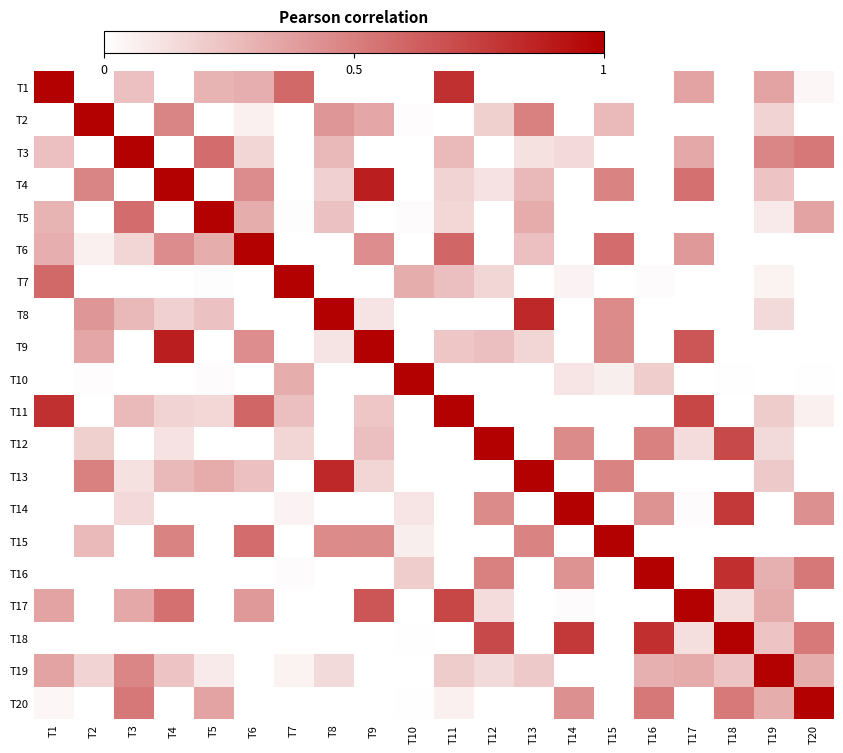

Reading left to right, extract all data points from this chart.

T1: T1=1.0	T2=0.0	T3=0.2	T4=0.0	T5=0.3	T6=0.3	T7=0.6	T8=0.0	T9=0.0	T10=0.0	T11=0.8	T12=0.0	T13=0.0	T14=0.0	T15=0.0	T16=0.0	T17=0.4	T18=0.0	T19=0.4	T20=0.0
T2: T1=0.0	T2=1.0	T3=0.0	T4=0.5	T5=0.0	T6=0.1	T7=0.0	T8=0.4	T9=0.4	T10=0.0	T11=0.0	T12=0.2	T13=0.5	T14=0.0	T15=0.3	T16=0.0	T17=0.0	T18=0.0	T19=0.2	T20=0.0
T3: T1=0.2	T2=0.0	T3=1.0	T4=0.0	T5=0.6	T6=0.2	T7=0.0	T8=0.3	T9=0.0	T10=0.0	T11=0.3	T12=0.0	T13=0.1	T14=0.1	T15=0.0	T16=0.0	T17=0.3	T18=0.0	T19=0.5	T20=0.5
T4: T1=0.0	T2=0.5	T3=0.0	T4=1.0	T5=0.0	T6=0.5	T7=0.0	T8=0.2	T9=0.9	T10=0.0	T11=0.2	T12=0.1	T13=0.3	T14=0.0	T15=0.5	T16=0.0	T17=0.6	T18=0.0	T19=0.2	T20=0.0
T5: T1=0.3	T2=0.0	T3=0.6	T4=0.0	T5=1.0	T6=0.3	T7=0.0	T8=0.2	T9=0.0	T10=0.0	T11=0.2	T12=0.0	T13=0.3	T14=0.0	T15=0.0	T16=0.0	T17=0.0	T18=0.0	T19=0.1	T20=0.4
T6: T1=0.3	T2=0.1	T3=0.2	T4=0.5	T5=0.3	T6=1.0	T7=0.0	T8=0.0	T9=0.4	T10=0.0	T11=0.6	T12=0.0	T13=0.2	T14=0.0	T15=0.6	T16=0.0	T17=0.4	T18=0.0	T19=0.0	T20=0.0
T7: T1=0.6	T2=0.0	T3=0.0	T4=0.0	T5=0.0	T6=0.0	T7=1.0	T8=0.0	T9=0.0	T10=0.3	T11=0.3	T12=0.2	T13=0.0	T14=0.0	T15=0.0	T16=0.0	T17=0.0	T18=0.0	T19=0.1	T20=0.0
T8: T1=0.0	T2=0.4	T3=0.3	T4=0.2	T5=0.2	T6=0.0	T7=0.0	T8=1.0	T9=0.1	T10=0.0	T11=0.0	T12=0.0	T13=0.8	T14=0.0	T15=0.5	T16=0.0	T17=0.0	T18=0.0	T19=0.1	T20=0.0
T9: T1=0.0	T2=0.4	T3=0.0	T4=0.9	T5=0.0	T6=0.4	T7=0.0	T8=0.1	T9=1.0	T10=0.0	T11=0.2	T12=0.3	T13=0.2	T14=0.0	T15=0.5	T16=0.0	T17=0.7	T18=0.0	T19=0.0	T20=0.0
T10: T1=0.0	T2=0.0	T3=0.0	T4=0.0	T5=0.0	T6=0.0	T7=0.3	T8=0.0	T9=0.0	T10=1.0	T11=0.0	T12=0.0	T13=0.0	T14=0.1	T15=0.1	T16=0.2	T17=0.0	T18=0.0	T19=0.0	T20=0.0
T11: T1=0.8	T2=0.0	T3=0.3	T4=0.2	T5=0.2	T6=0.6	T7=0.3	T8=0.0	T9=0.2	T10=0.0	T11=1.0	T12=0.0	T13=0.0	T14=0.0	T15=0.0	T16=0.0	T17=0.7	T18=0.0	T19=0.2	T20=0.1
T12: T1=0.0	T2=0.2	T3=0.0	T4=0.1	T5=0.0	T6=0.0	T7=0.2	T8=0.0	T9=0.3	T10=0.0	T11=0.0	T12=1.0	T13=0.0	T14=0.5	T15=0.0	T16=0.5	T17=0.1	T18=0.7	T19=0.1	T20=0.0
T13: T1=0.0	T2=0.5	T3=0.1	T4=0.3	T5=0.3	T6=0.2	T7=0.0	T8=0.8	T9=0.2	T10=0.0	T11=0.0	T12=0.0	T13=1.0	T14=0.0	T15=0.5	T16=0.0	T17=0.0	T18=0.0	T19=0.2	T20=0.0
T14: T1=0.0	T2=0.0	T3=0.1	T4=0.0	T5=0.0	T6=0.0	T7=0.0	T8=0.0	T9=0.0	T10=0.1	T11=0.0	T12=0.5	T13=0.0	T14=1.0	T15=0.0	T16=0.4	T17=0.0	T18=0.8	T19=0.0	T20=0.4
T15: T1=0.0	T2=0.3	T3=0.0	T4=0.5	T5=0.0	T6=0.6	T7=0.0	T8=0.5	T9=0.5	T10=0.1	T11=0.0	T12=0.0	T13=0.5	T14=0.0	T15=1.0	T16=0.0	T17=0.0	T18=0.0	T19=0.0	T20=0.0
T16: T1=0.0	T2=0.0	T3=0.0	T4=0.0	T5=0.0	T6=0.0	T7=0.0	T8=0.0	T9=0.0	T10=0.2	T11=0.0	T12=0.5	T13=0.0	T14=0.4	T15=0.0	T16=1.0	T17=0.0	T18=0.8	T19=0.3	T20=0.5
T17: T1=0.4	T2=0.0	T3=0.3	T4=0.6	T5=0.0	T6=0.4	T7=0.0	T8=0.0	T9=0.7	T10=0.0	T11=0.7	T12=0.1	T13=0.0	T14=0.0	T15=0.0	T16=0.0	T17=1.0	T18=0.1	T19=0.3	T20=0.0
T18: T1=0.0	T2=0.0	T3=0.0	T4=0.0	T5=0.0	T6=0.0	T7=0.0	T8=0.0	T9=0.0	T10=0.0	T11=0.0	T12=0.7	T13=0.0	T14=0.8	T15=0.0	T16=0.8	T17=0.1	T18=1.0	T19=0.2	T20=0.5
T19: T1=0.4	T2=0.2	T3=0.5	T4=0.2	T5=0.1	T6=0.0	T7=0.1	T8=0.1	T9=0.0	T10=0.0	T11=0.2	T12=0.1	T13=0.2	T14=0.0	T15=0.0	T16=0.3	T17=0.3	T18=0.2	T19=1.0	T20=0.3
T20: T1=0.0	T2=0.0	T3=0.5	T4=0.0	T5=0.4	T6=0.0	T7=0.0	T8=0.0	T9=0.0	T10=0.0	T11=0.1	T12=0.0	T13=0.0	T14=0.4	T15=0.0	T16=0.5	T17=0.0	T18=0.5	T19=0.3	T20=1.0